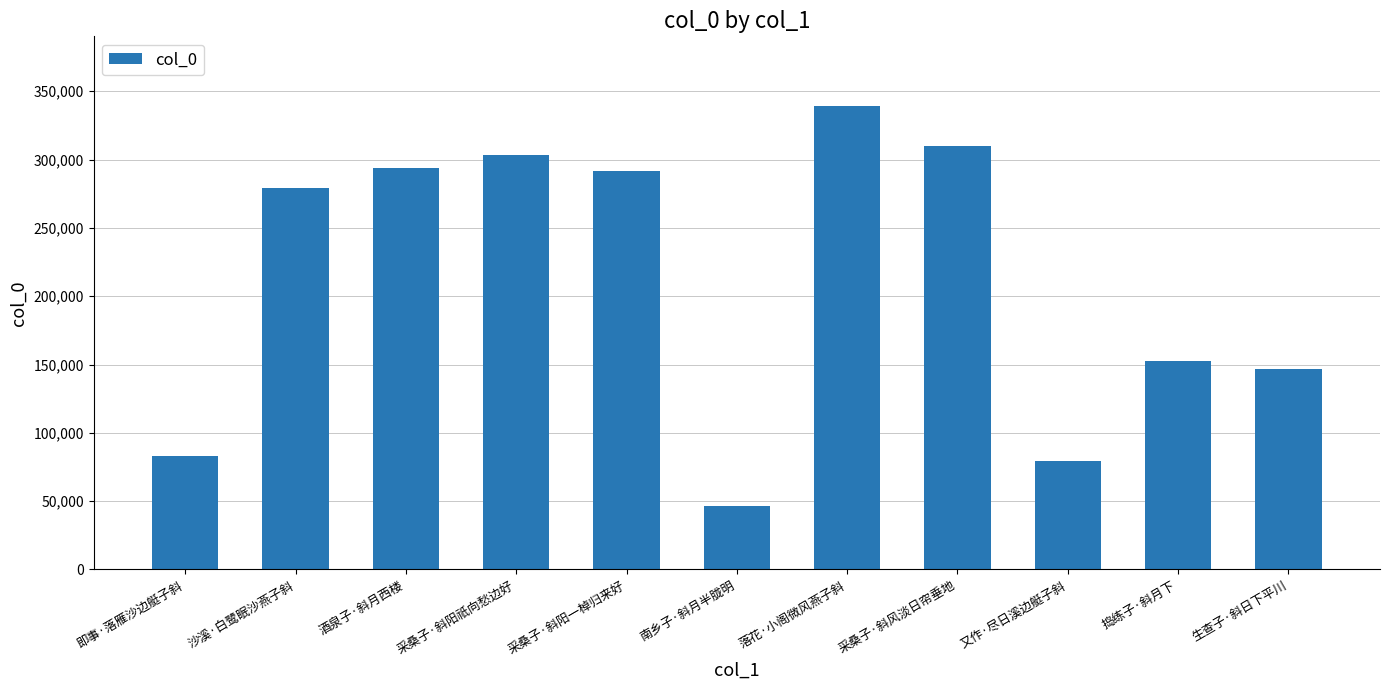

How many categories are shown in the chart?

11